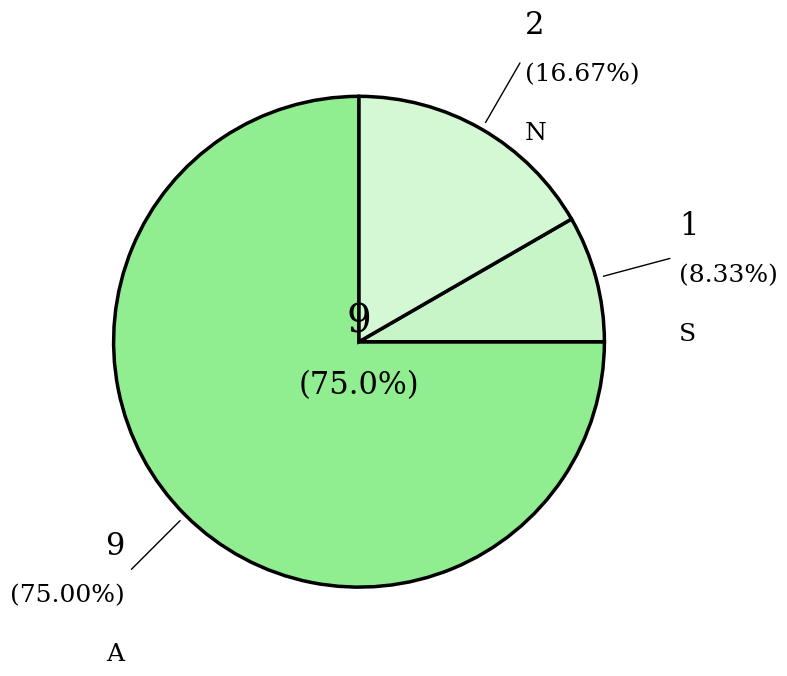

How many segments does this pie chart have?

3